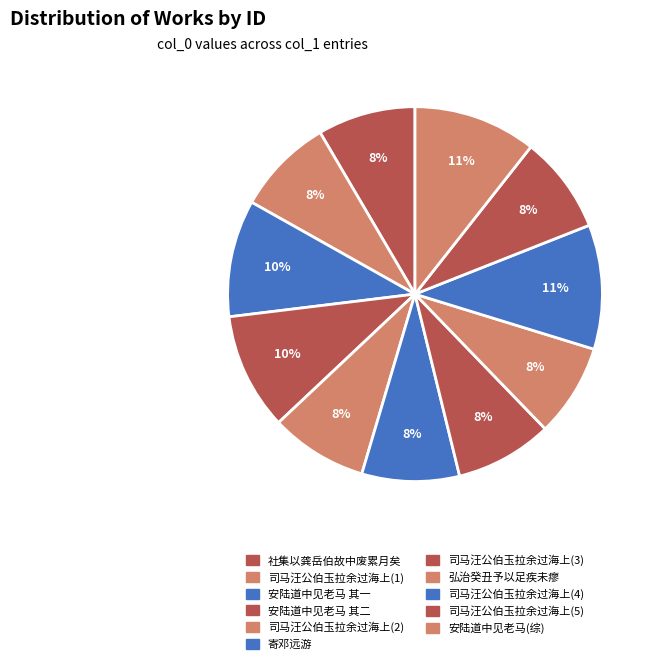

How many slices are in this pie chart?

11